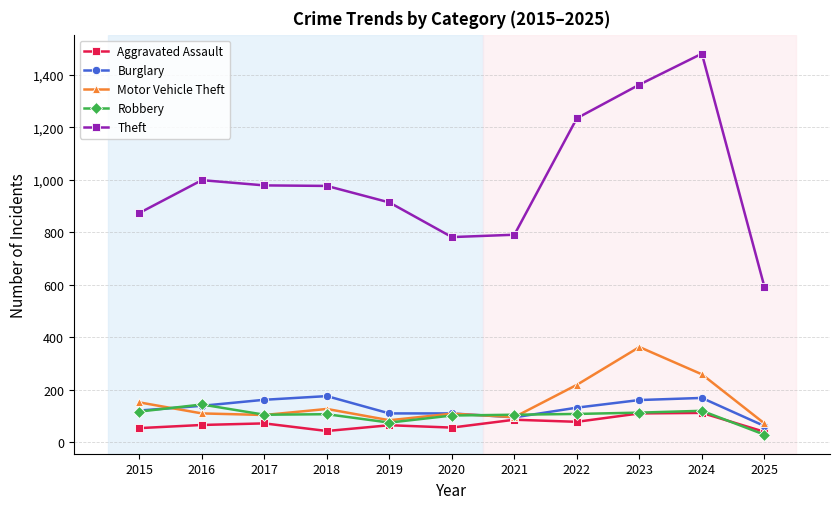

Is the value of Burglary at 2021 greater than the value of Theft at 2024?

No